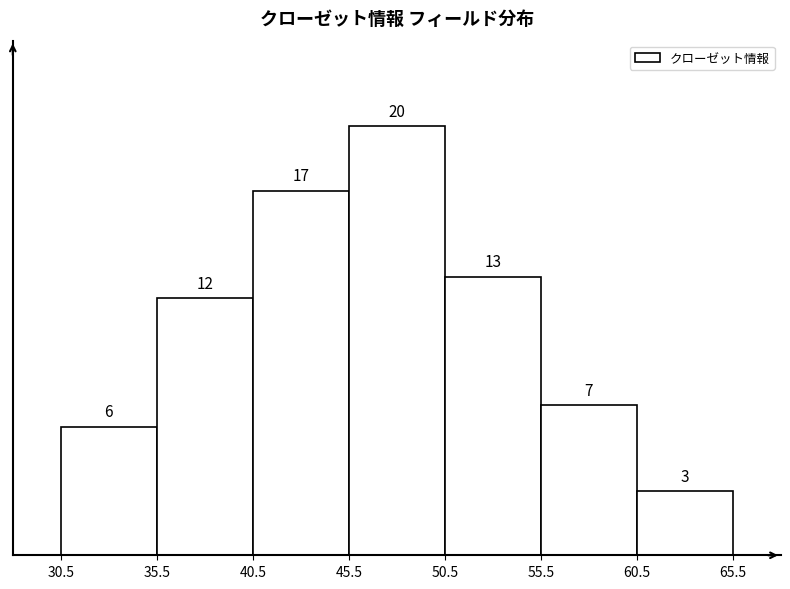

Reading left to right, list every bar in this chart as the range it spans on the x-axis followed by its height.

30.5 to 35.5: 6
35.5 to 40.5: 12
40.5 to 45.5: 17
45.5 to 50.5: 20
50.5 to 55.5: 13
55.5 to 60.5: 7
60.5 to 65.5: 3